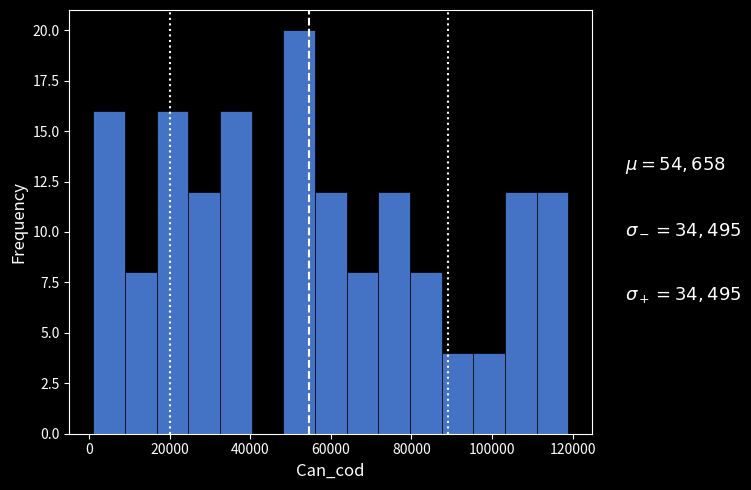

Read against the x-axis, roughly where is the centre of the tallest bar?

52000